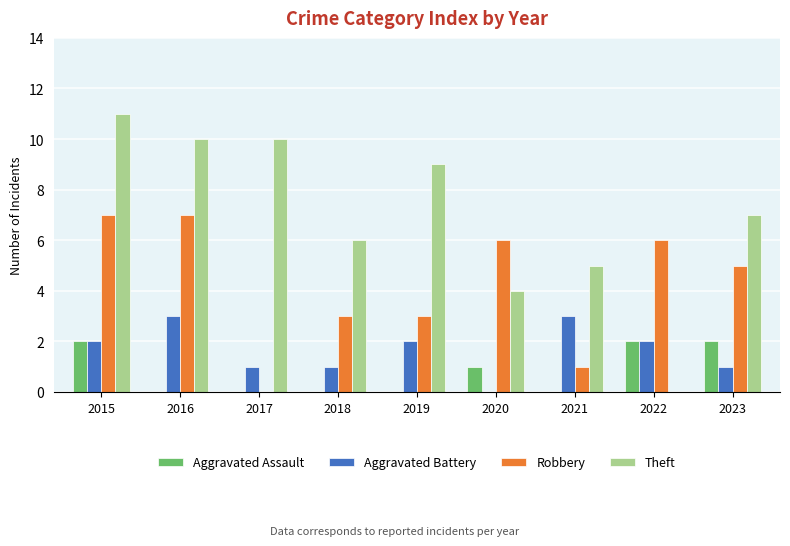

Are the bars horizontal?

No